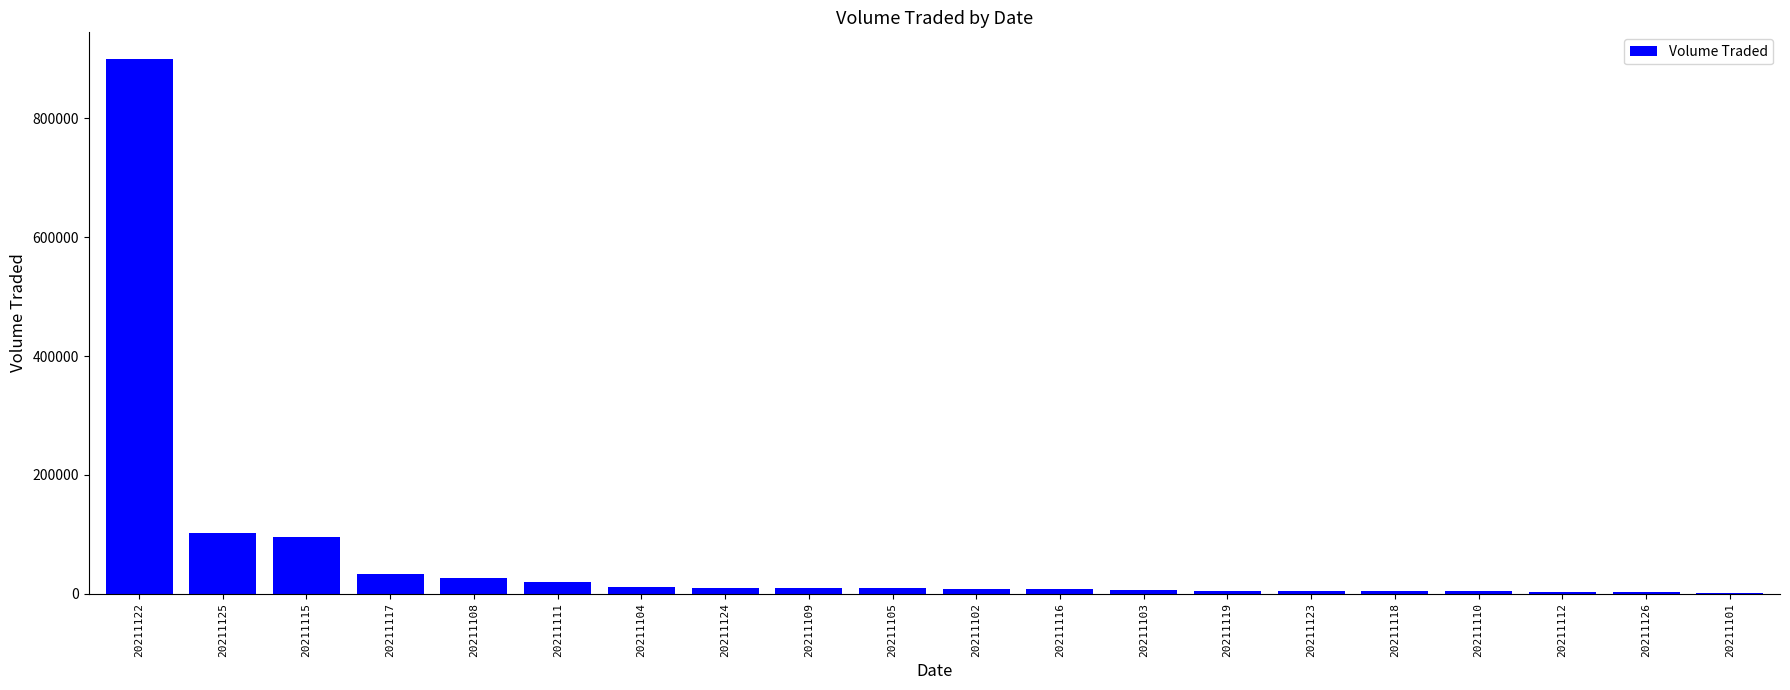

At which category does the chart reach its peak across all series?

20211122